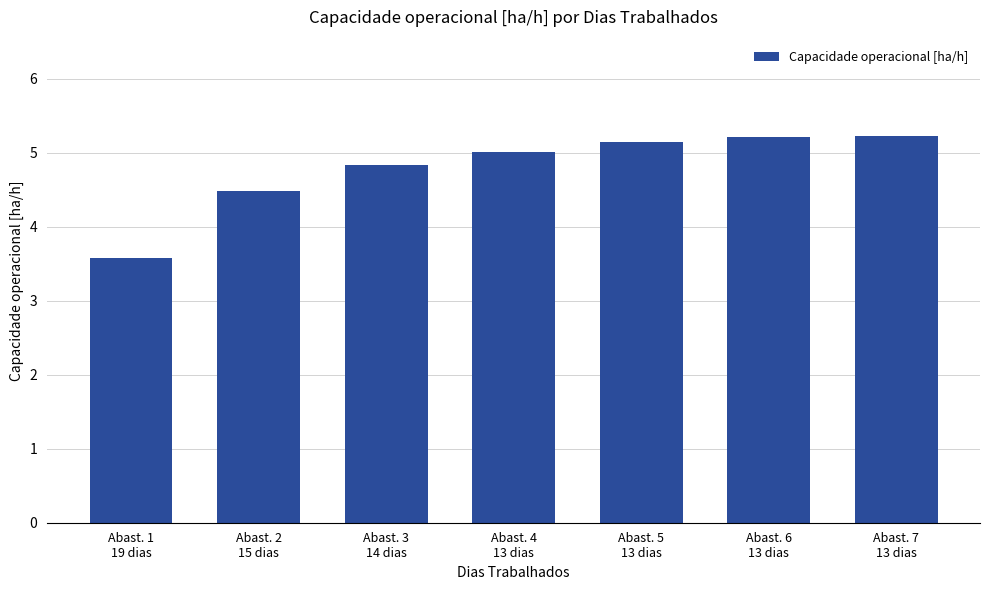

What is the greatest value displayed?

5.2